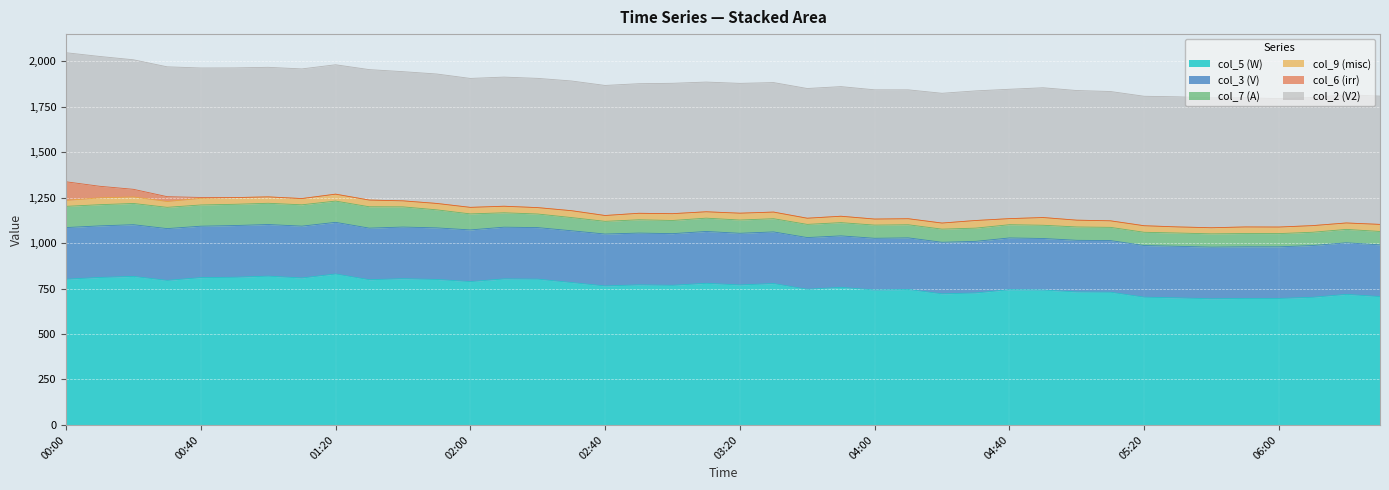

True or false: col_9 and col_2 intersect in this chart.

False